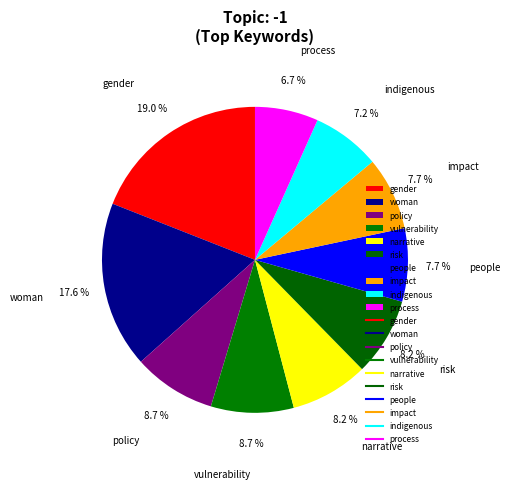

True or false: policy accounts for 9% of the total.

True